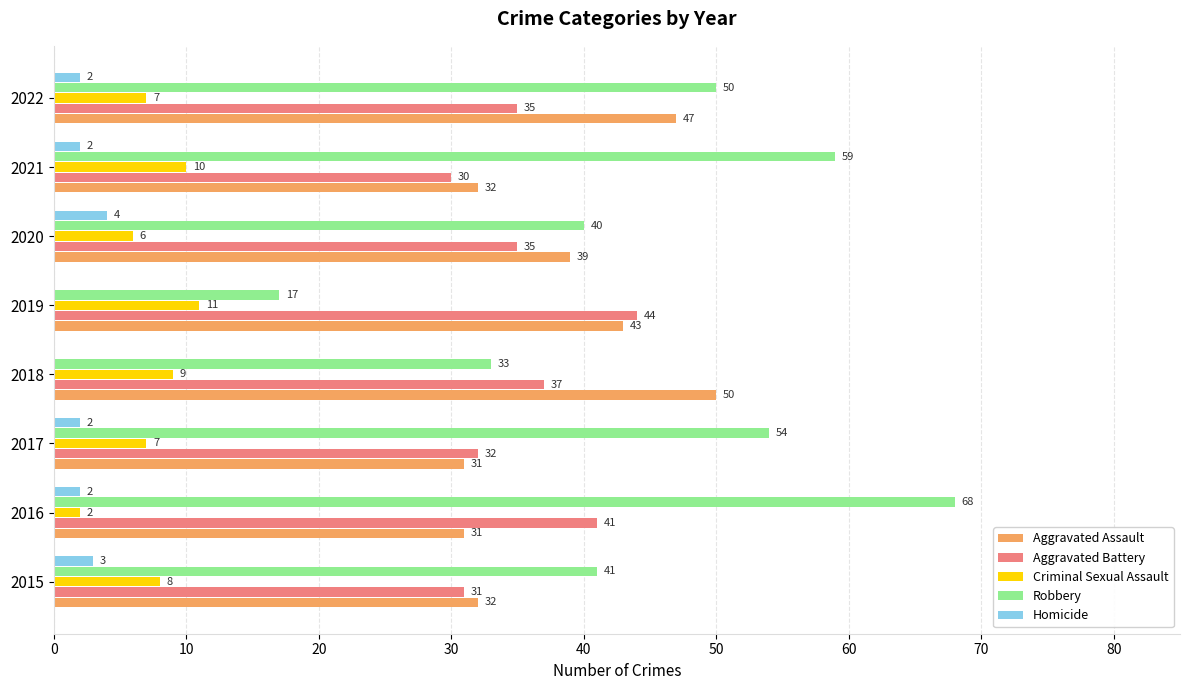

Count the number of categories in the chart.

8